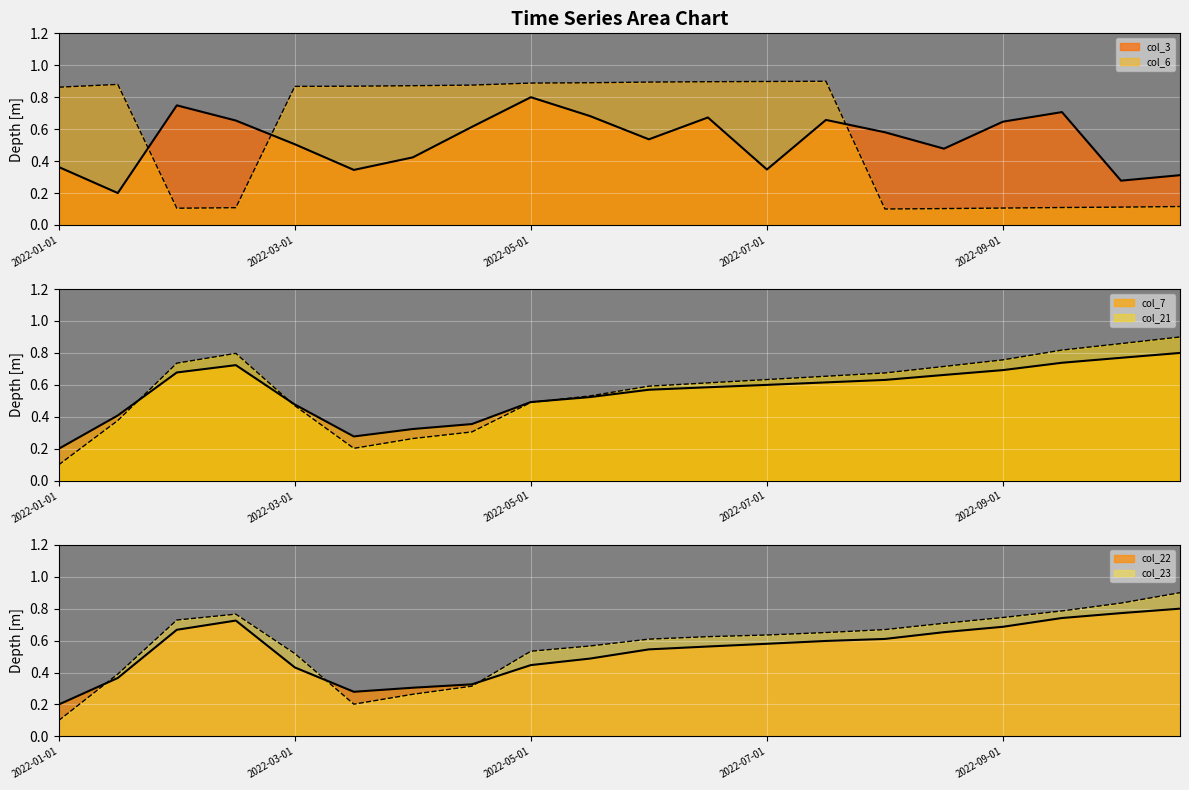

Reading left to right, what are all the values shown in this chart?

col_3: 2022-01-01=0.4	2022-01-15=0.2	2022-02-01=0.7	2022-02-15=0.7	2022-03-01=0.5	2022-03-15=0.3	2022-04-01=0.4	2022-04-15=0.6	2022-05-01=0.8	2022-05-15=0.7	2022-06-01=0.5	2022-06-15=0.7	2022-07-01=0.3	2022-07-15=0.7	2022-08-01=0.6	2022-08-15=0.5	2022-09-01=0.6	2022-09-15=0.7	2022-10-01=0.3	2022-10-15=0.3
col_6: 2022-01-01=0.9	2022-01-15=0.9	2022-02-01=0.1	2022-02-15=0.1	2022-03-01=0.9	2022-03-15=0.9	2022-04-01=0.9	2022-04-15=0.9	2022-05-01=0.9	2022-05-15=0.9	2022-06-01=0.9	2022-06-15=0.9	2022-07-01=0.9	2022-07-15=0.9	2022-08-01=0.1	2022-08-15=0.1	2022-09-01=0.1	2022-09-15=0.1	2022-10-01=0.1	2022-10-15=0.1
col_7: 2022-01-01=0.2	2022-01-15=0.4	2022-02-01=0.7	2022-02-15=0.7	2022-03-01=0.5	2022-03-15=0.3	2022-04-01=0.3	2022-04-15=0.4	2022-05-01=0.5	2022-05-15=0.5	2022-06-01=0.6	2022-06-15=0.6	2022-07-01=0.6	2022-07-15=0.6	2022-08-01=0.6	2022-08-15=0.7	2022-09-01=0.7	2022-09-15=0.7	2022-10-01=0.8	2022-10-15=0.8
col_21: 2022-01-01=0.1	2022-01-15=0.4	2022-02-01=0.7	2022-02-15=0.8	2022-03-01=0.5	2022-03-15=0.2	2022-04-01=0.3	2022-04-15=0.3	2022-05-01=0.5	2022-05-15=0.5	2022-06-01=0.6	2022-06-15=0.6	2022-07-01=0.6	2022-07-15=0.7	2022-08-01=0.7	2022-08-15=0.7	2022-09-01=0.8	2022-09-15=0.8	2022-10-01=0.9	2022-10-15=0.9
col_22: 2022-01-01=0.2	2022-01-15=0.4	2022-02-01=0.7	2022-02-15=0.7	2022-03-01=0.4	2022-03-15=0.3	2022-04-01=0.3	2022-04-15=0.3	2022-05-01=0.4	2022-05-15=0.5	2022-06-01=0.5	2022-06-15=0.6	2022-07-01=0.6	2022-07-15=0.6	2022-08-01=0.6	2022-08-15=0.7	2022-09-01=0.7	2022-09-15=0.7	2022-10-01=0.8	2022-10-15=0.8
col_23: 2022-01-01=0.1	2022-01-15=0.4	2022-02-01=0.7	2022-02-15=0.8	2022-03-01=0.5	2022-03-15=0.2	2022-04-01=0.3	2022-04-15=0.3	2022-05-01=0.5	2022-05-15=0.6	2022-06-01=0.6	2022-06-15=0.6	2022-07-01=0.6	2022-07-15=0.7	2022-08-01=0.7	2022-08-15=0.7	2022-09-01=0.7	2022-09-15=0.8	2022-10-01=0.8	2022-10-15=0.9